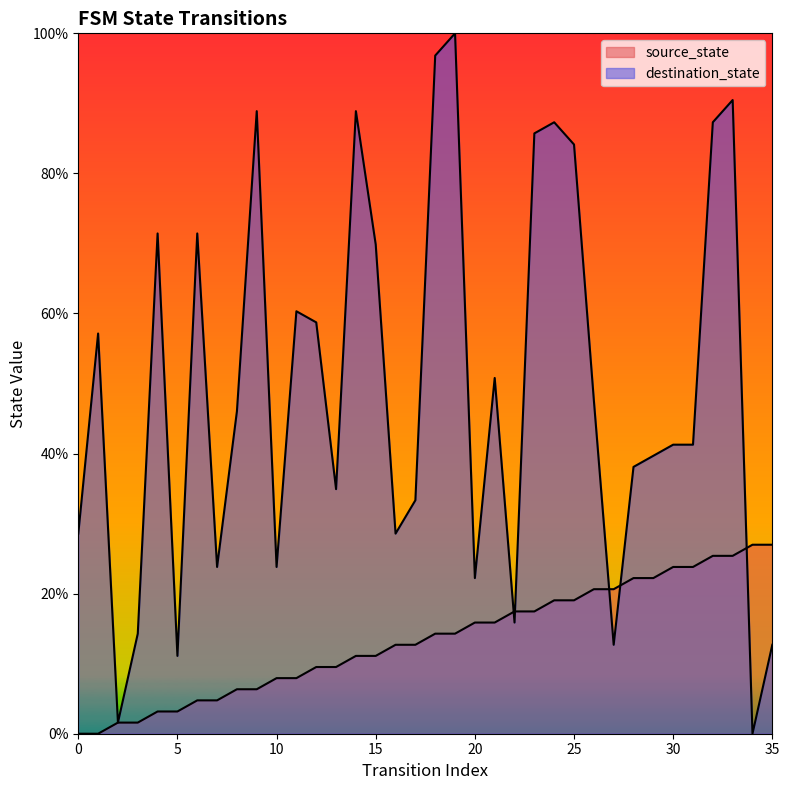

List the labels in order of destination_state value, largest first.

19, 18, 33, 9, 14, 24, 32, 23, 25, 4, 6, 15, 11, 12, 1, 21, 26, 8, 30, 31, 29, 28, 13, 17, 0, 16, 7, 10, 20, 22, 3, 27, 35, 5, 2, 34